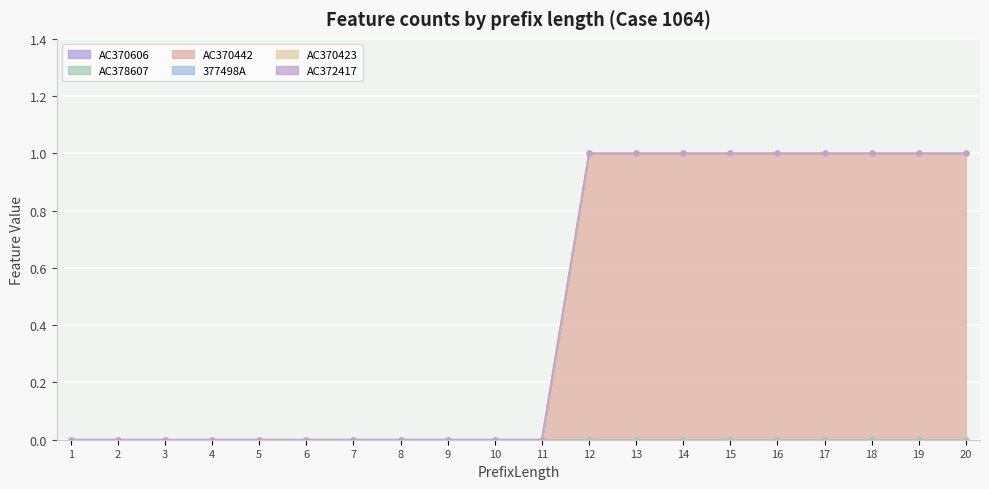

True or false: AC370442 has a value of -1 at 7.

False